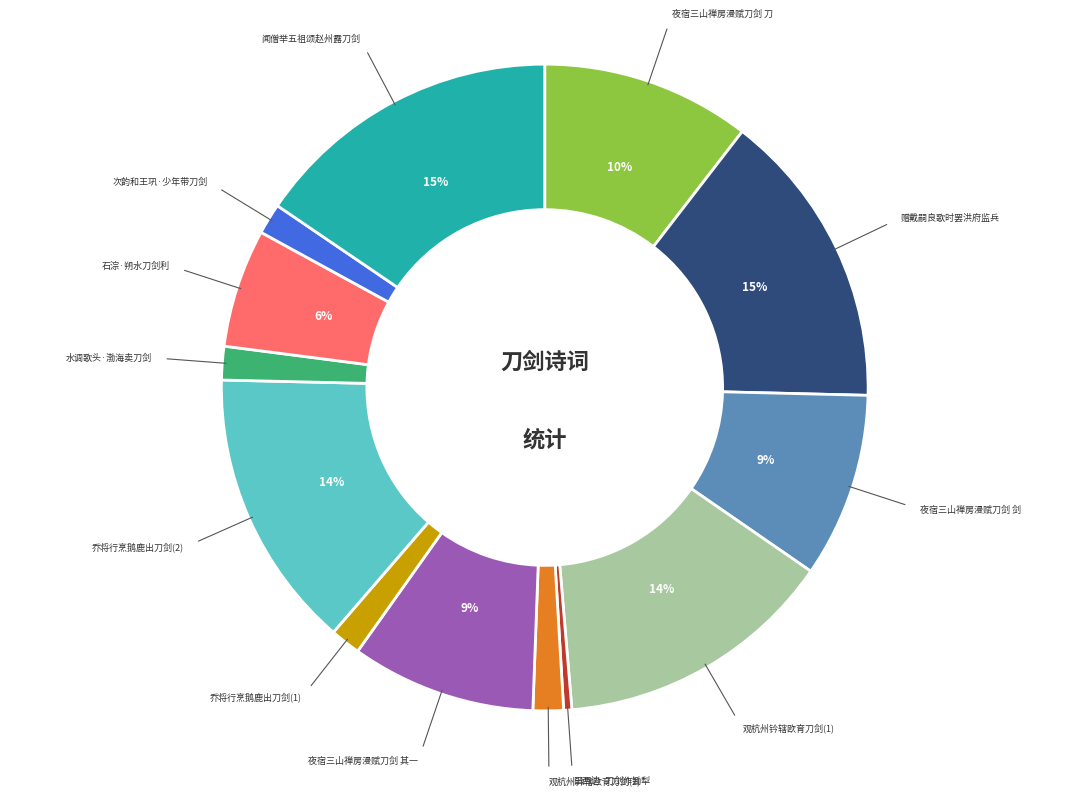

Between 石淙·朔水刀剑利 and 次韵和王巩·少年带刀剑, which is larger?

石淙·朔水刀剑利